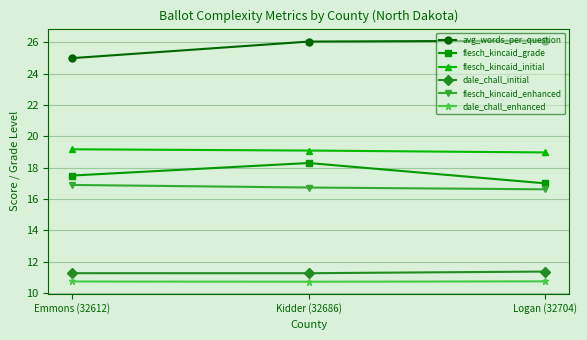

What is the maximum value shown in the chart?

26.1